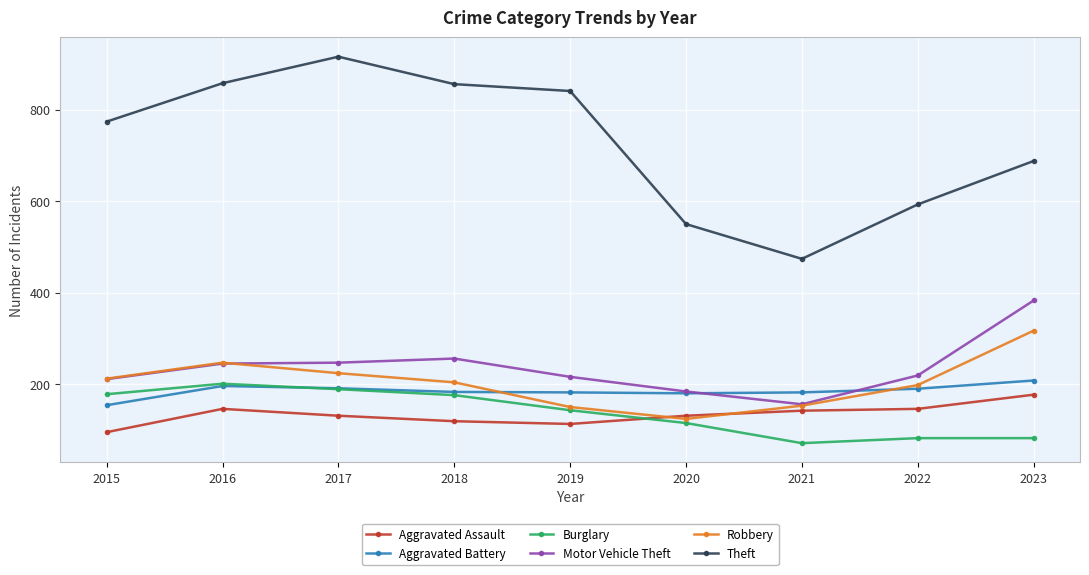

True or false: Motor Vehicle Theft has a value of 256 at 2018.

True